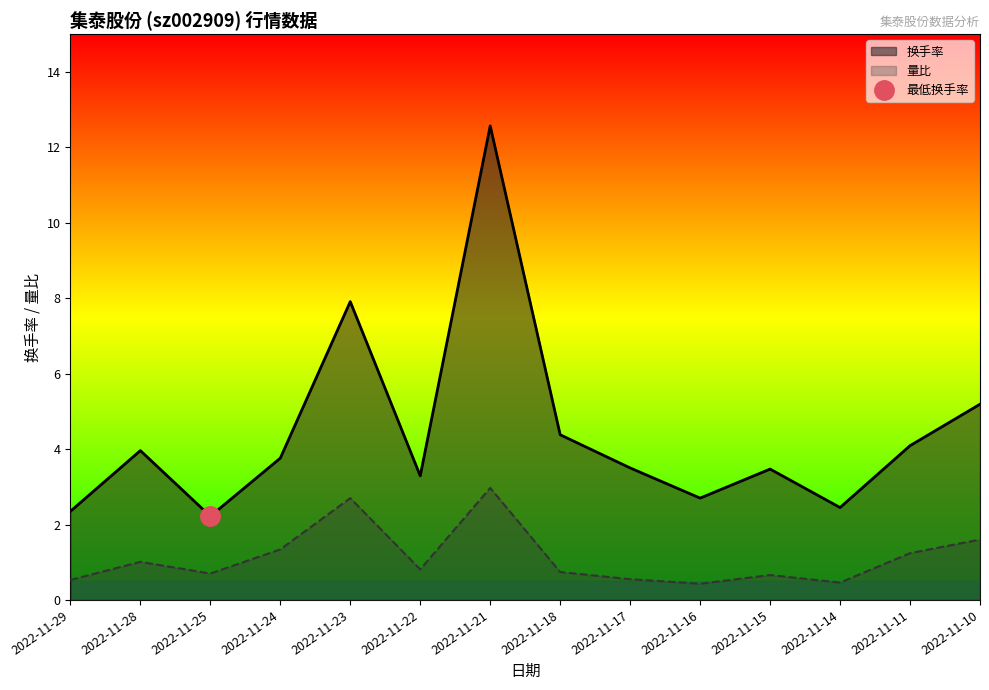

The value of 量比 at 2022-11-21 is 3.0. True or false?

True